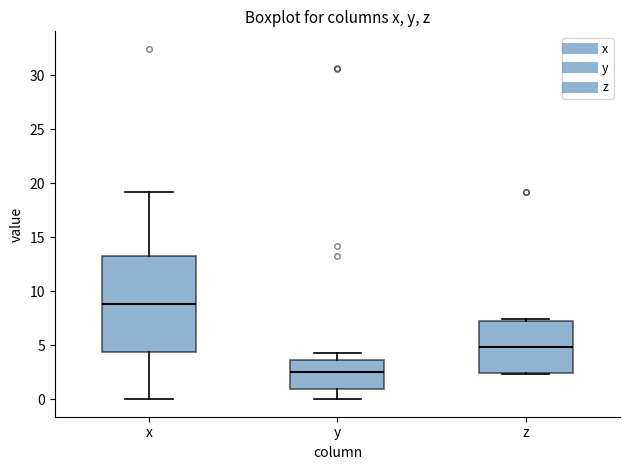

Where is the upper edge of the box for y on the y-axis? The values are not printed on the chart, so give them approximately, as read against the axis.

3.5